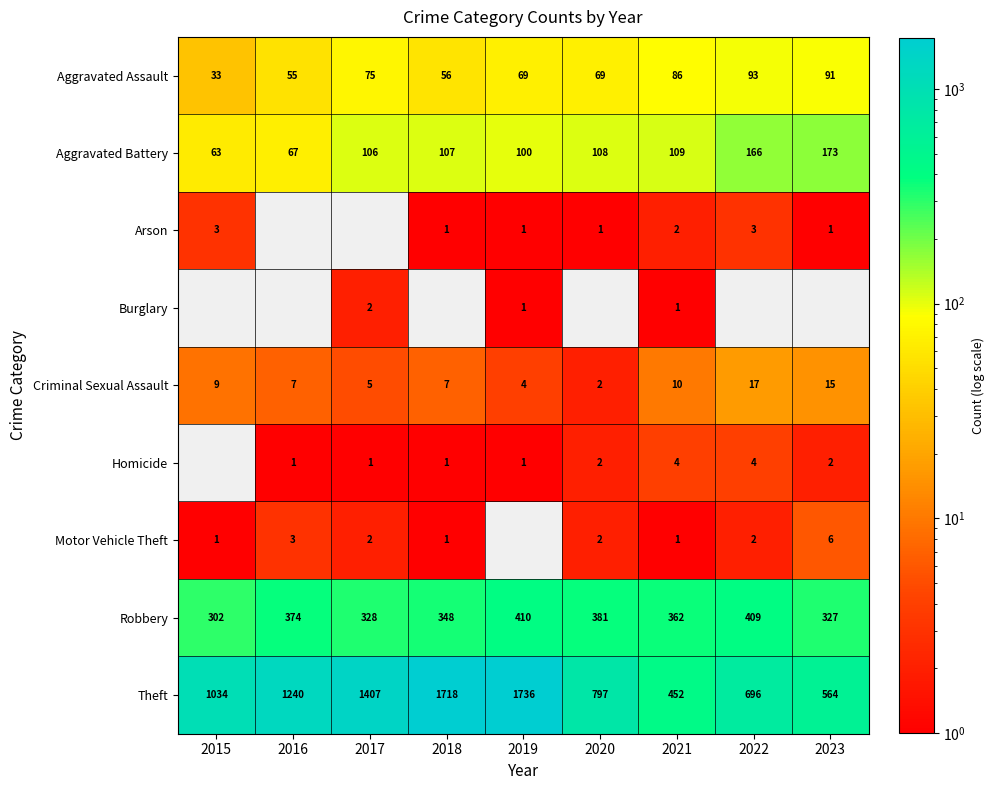

At how many categories does at least one series exceed 480?

8